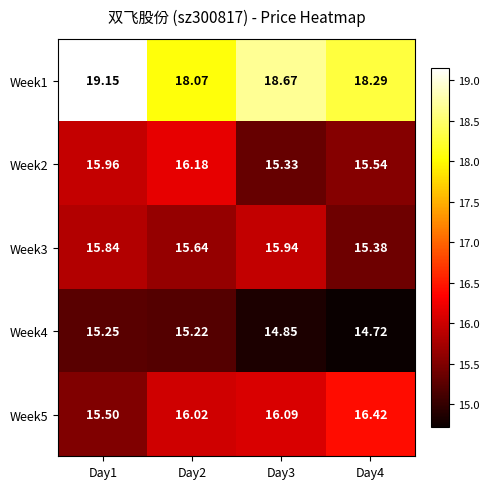

How many distinct data groups are displayed?

5